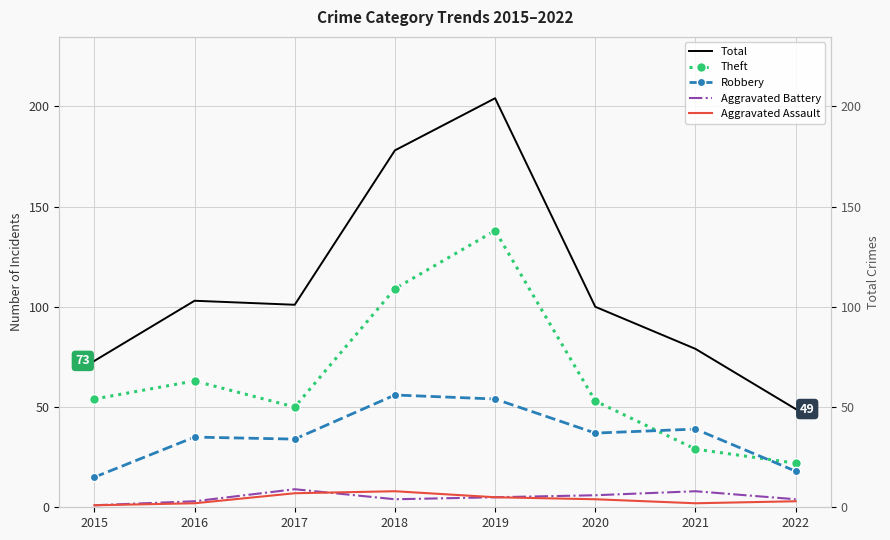

Count the number of data series in this chart.

5